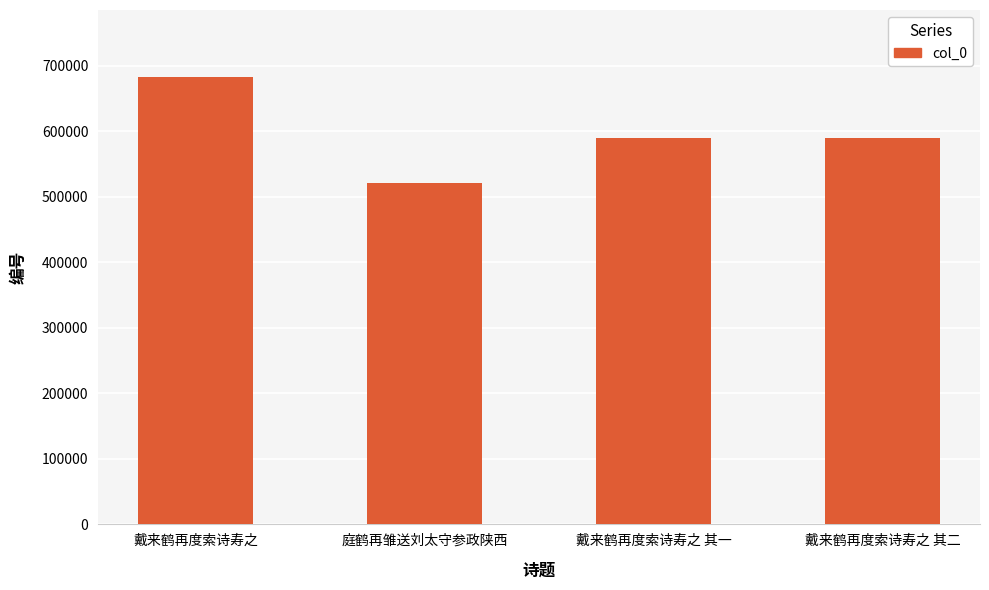

The chart shows a value of 589197 at 戴来鹤再度索诗寿之 其二. True or false?

True